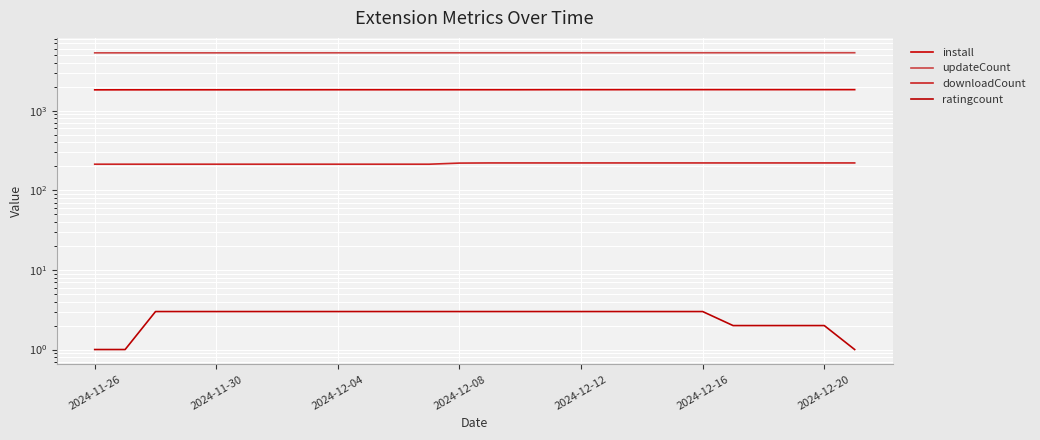

Count the number of categories in the chart.

26